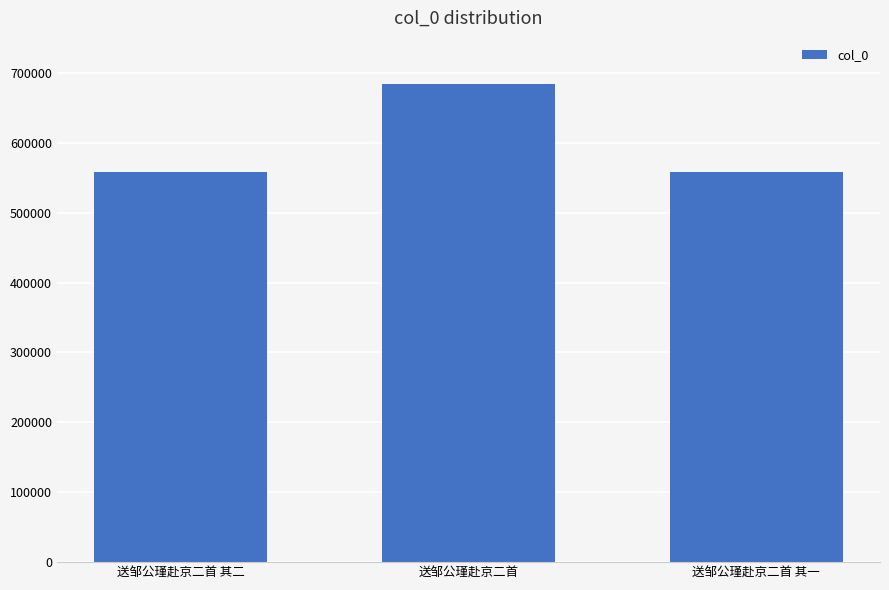

What is the label of the 1st bar from the right?

送邹公瑾赴京二首 其一